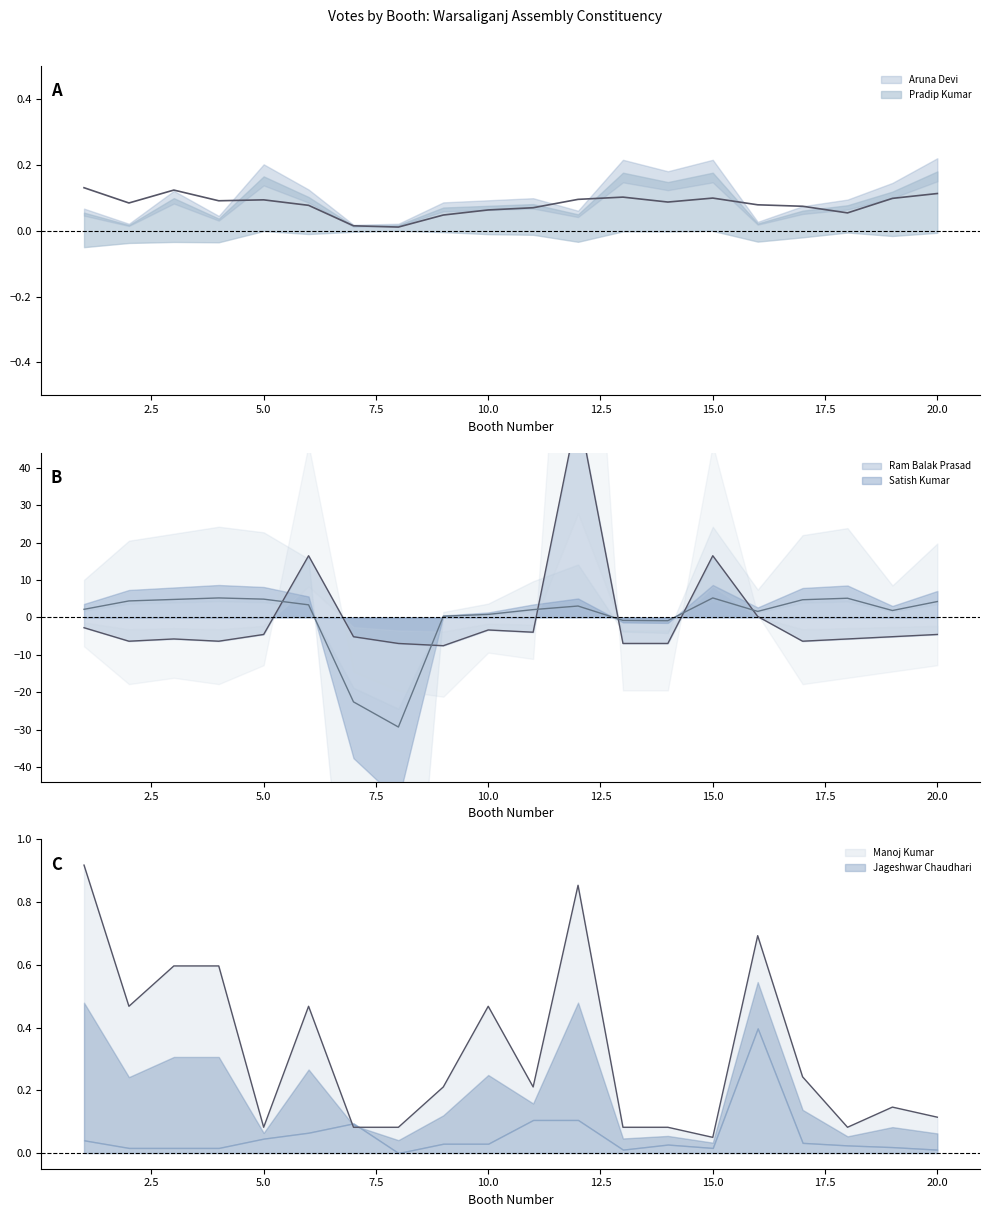

Which has a higher value, 18 or 11?

11